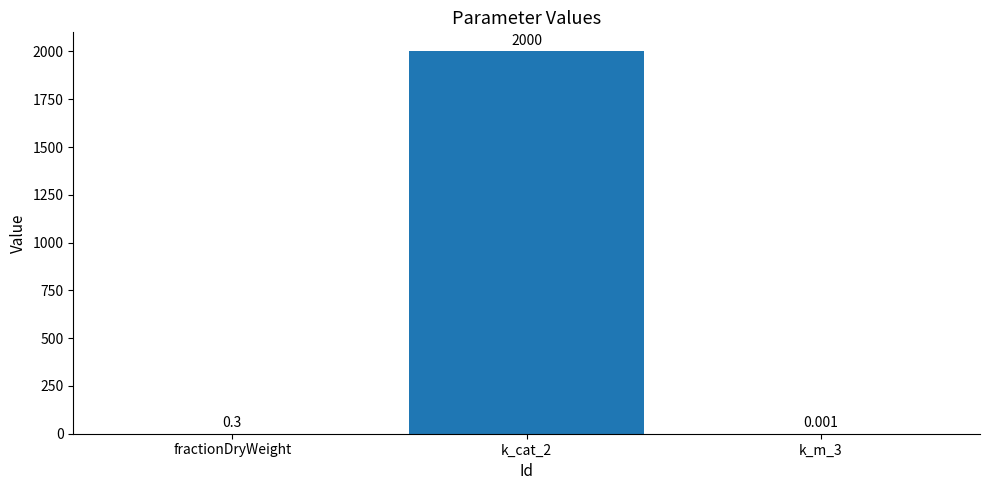

Between k_m_3 and fractionDryWeight, which is larger?

fractionDryWeight